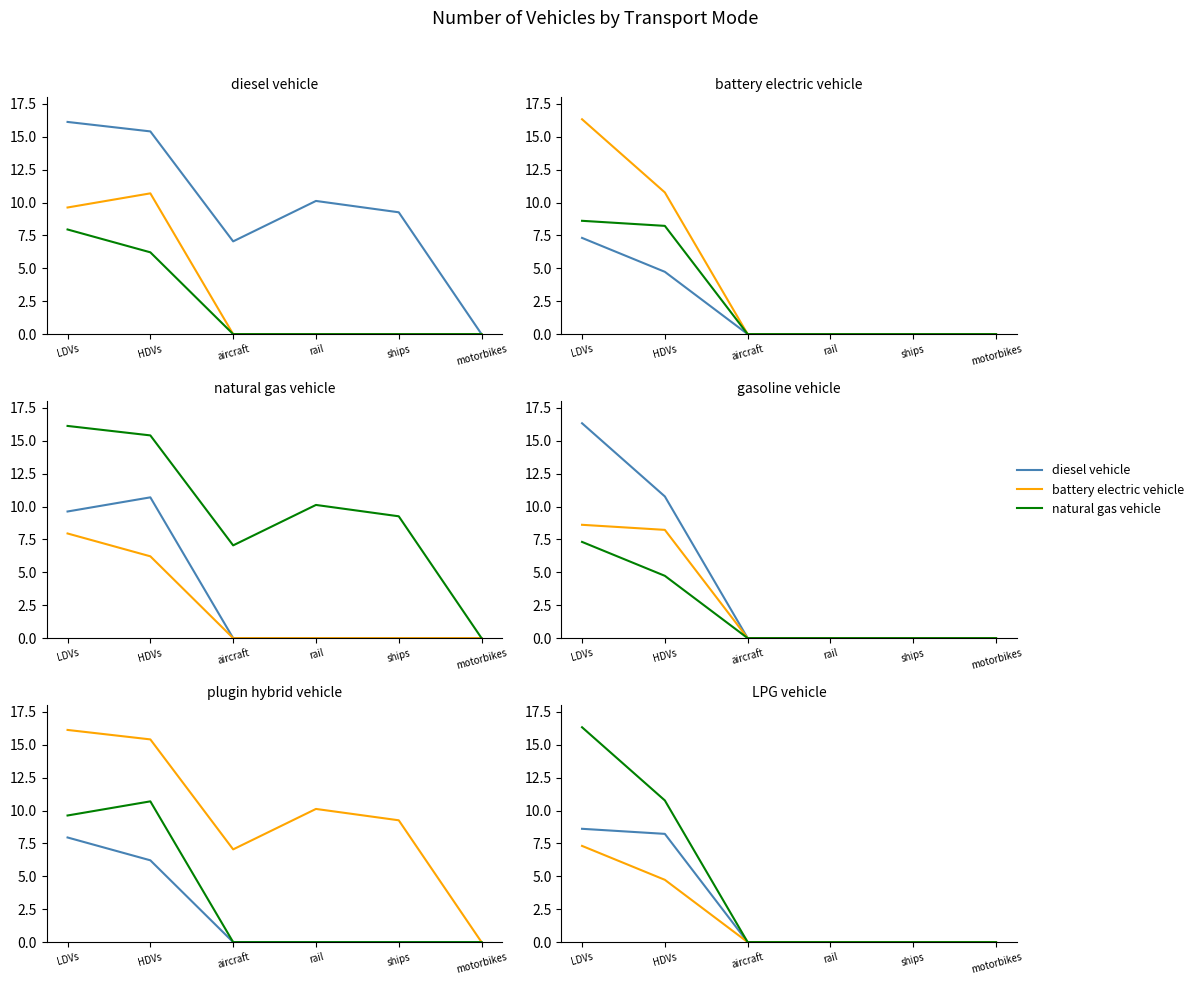

What position from the left is HDVs?

2